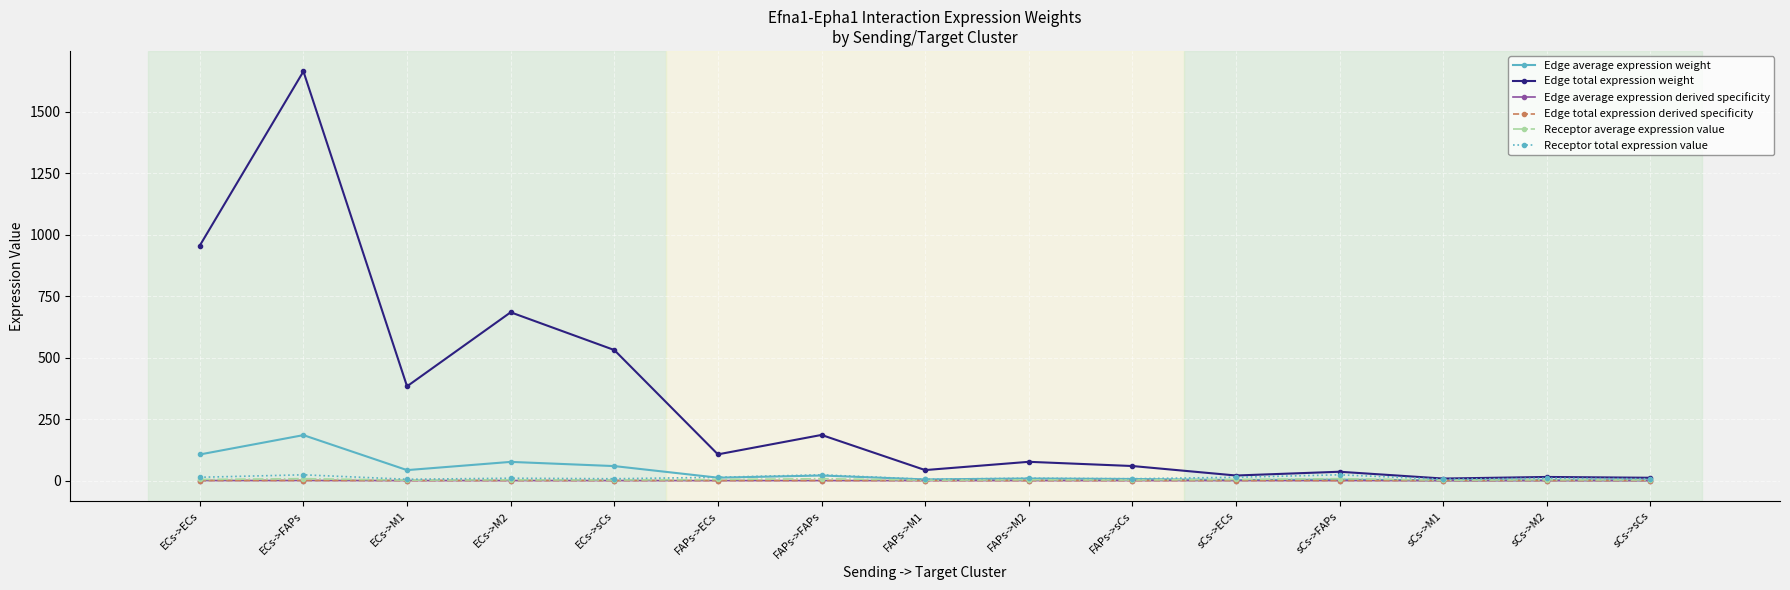

What is the value of the Edge average expression weight point at the 10th from the left?

6.6